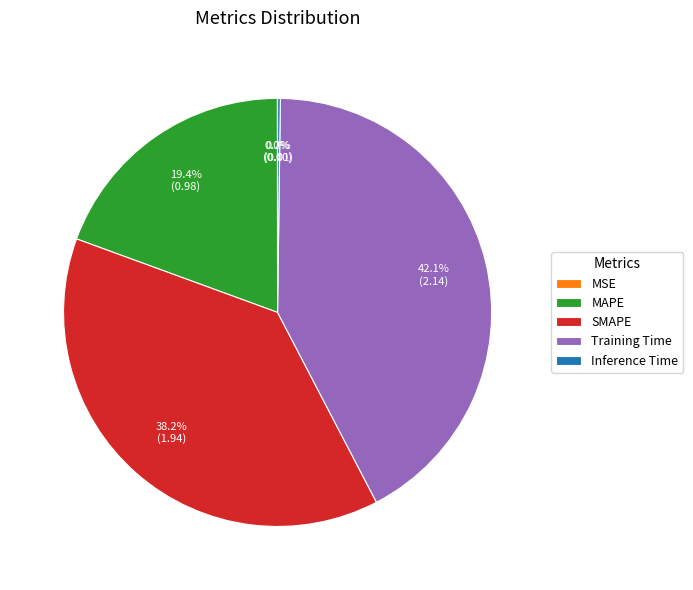

True or false: SMAPE accounts for 49% of the total.

False